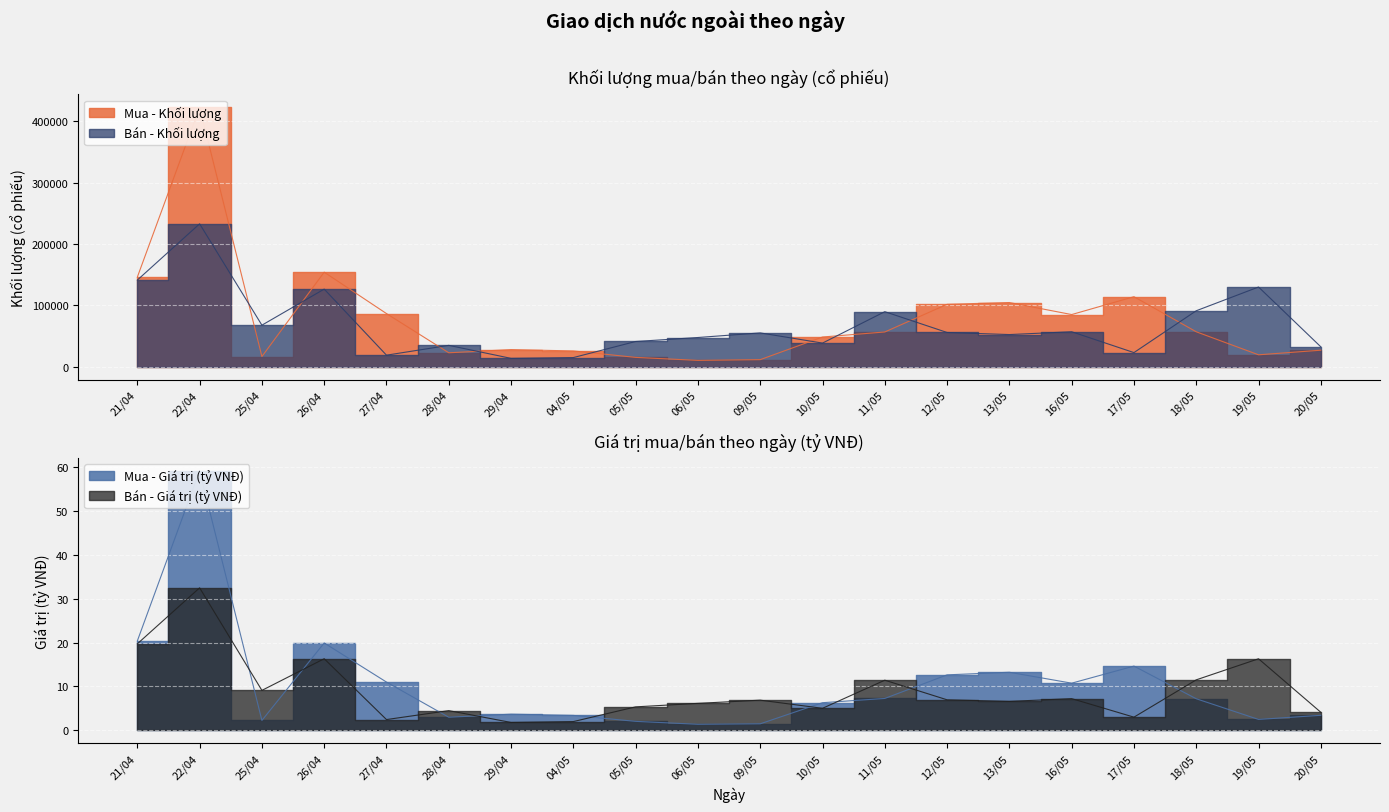

True or false: Mua - Giá trị (tỷ VNĐ) and Mua - Khối lượng intersect in this chart.

False